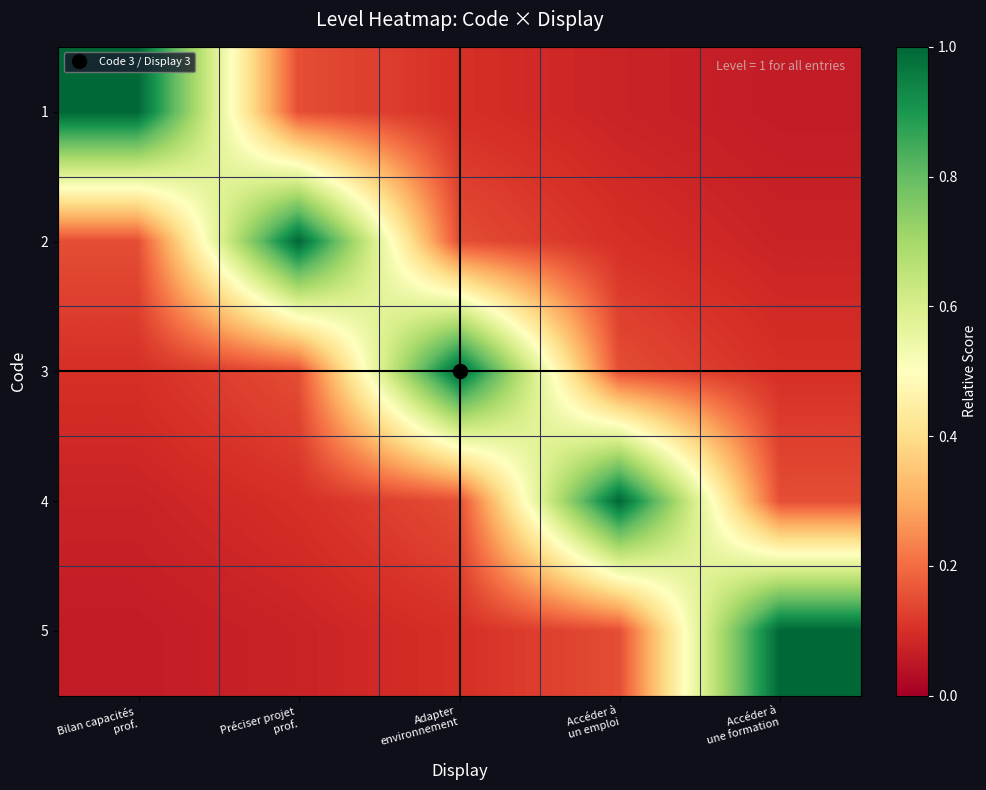

Between Bilan capacités
prof. and Préciser projet
prof., which is larger?

Bilan capacités
prof.